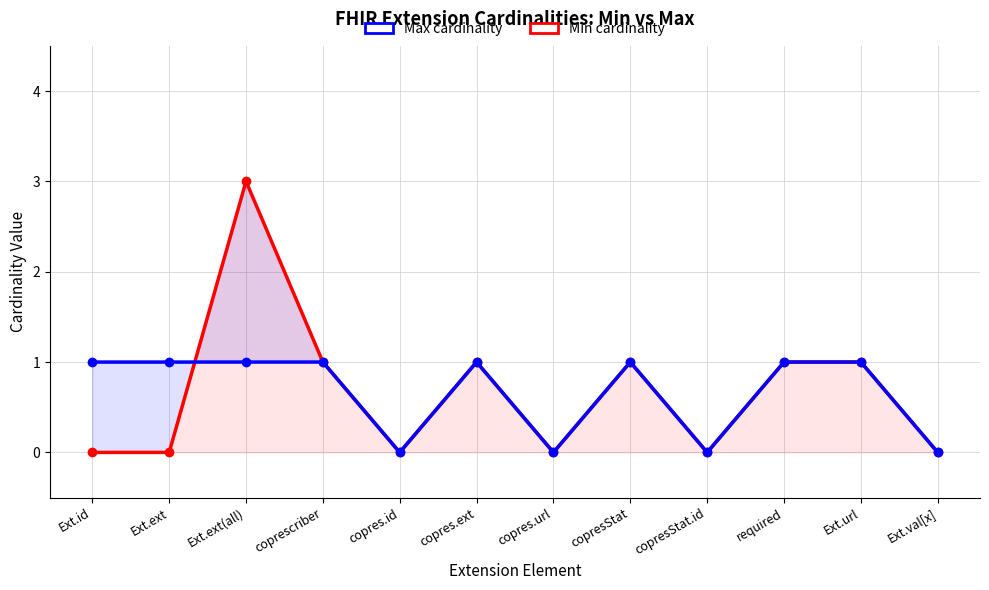

At which category does Max cardinality reach its first local valley?

copres.id